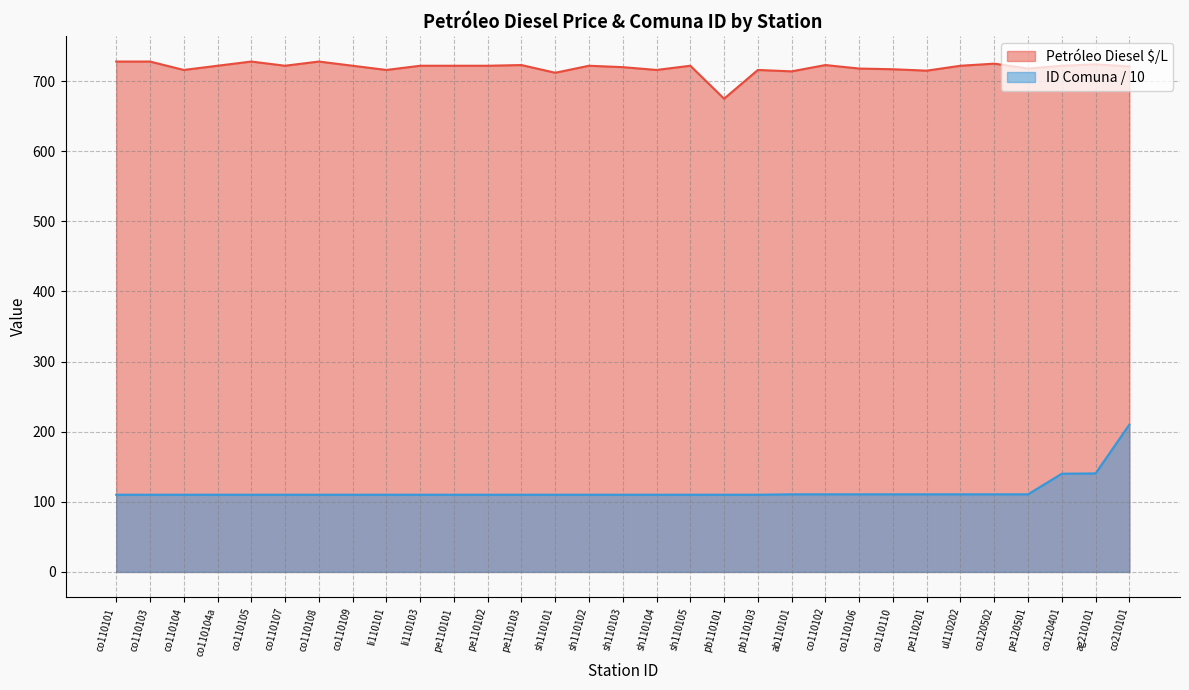

True or false: ID Comuna and Petróleo Diesel $/L intersect in this chart.

False